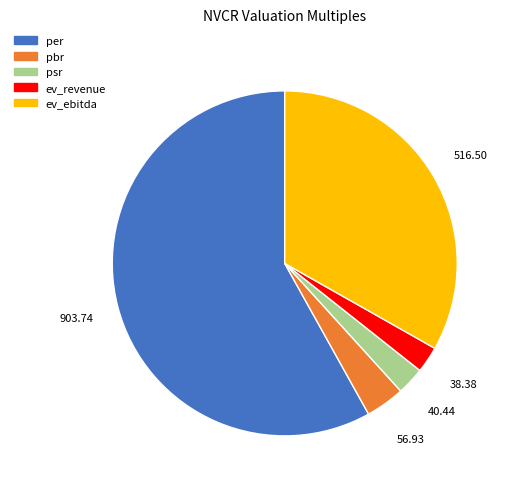

How many segments does this pie chart have?

5